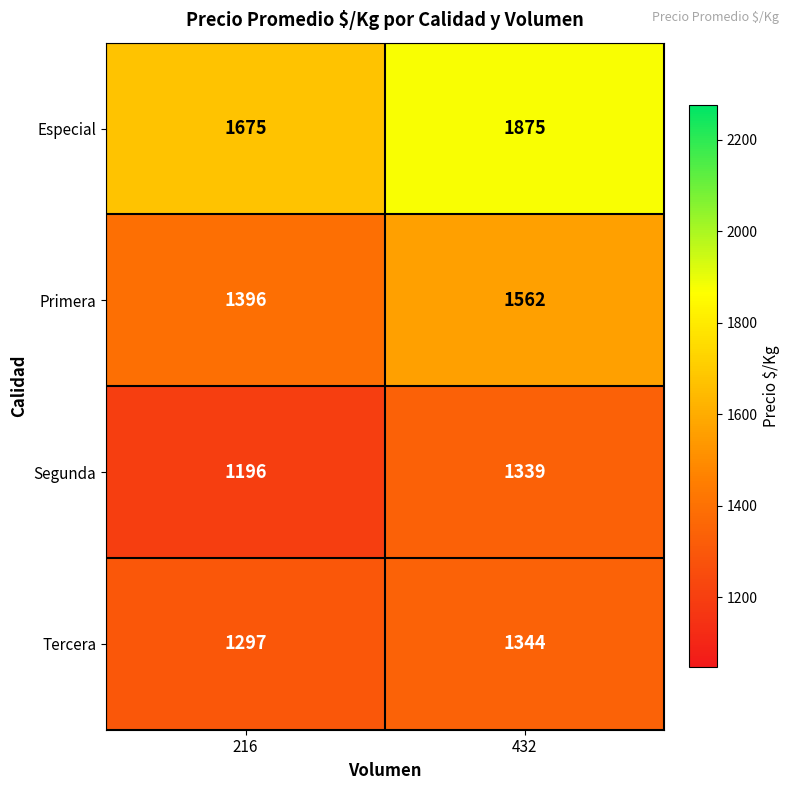

What is the minimum value shown in the chart?

1196